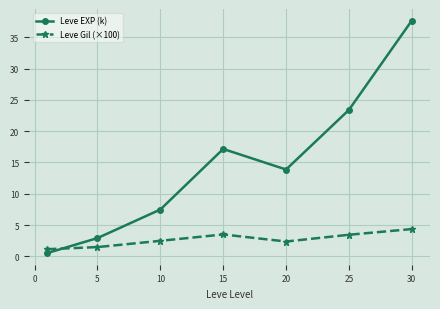

List the series in order of their peak value, lowest first.

Leve Gil (×100), Leve EXP (k)